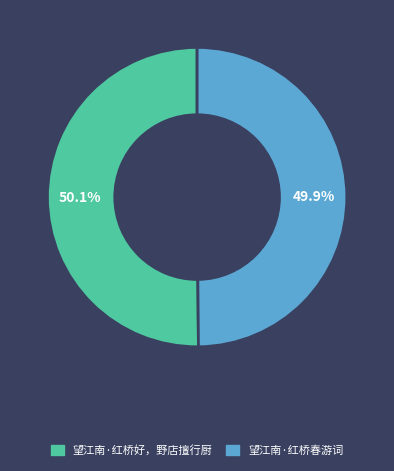

What portion of the pie excludes 望江南·红桥春游词?

50.1%